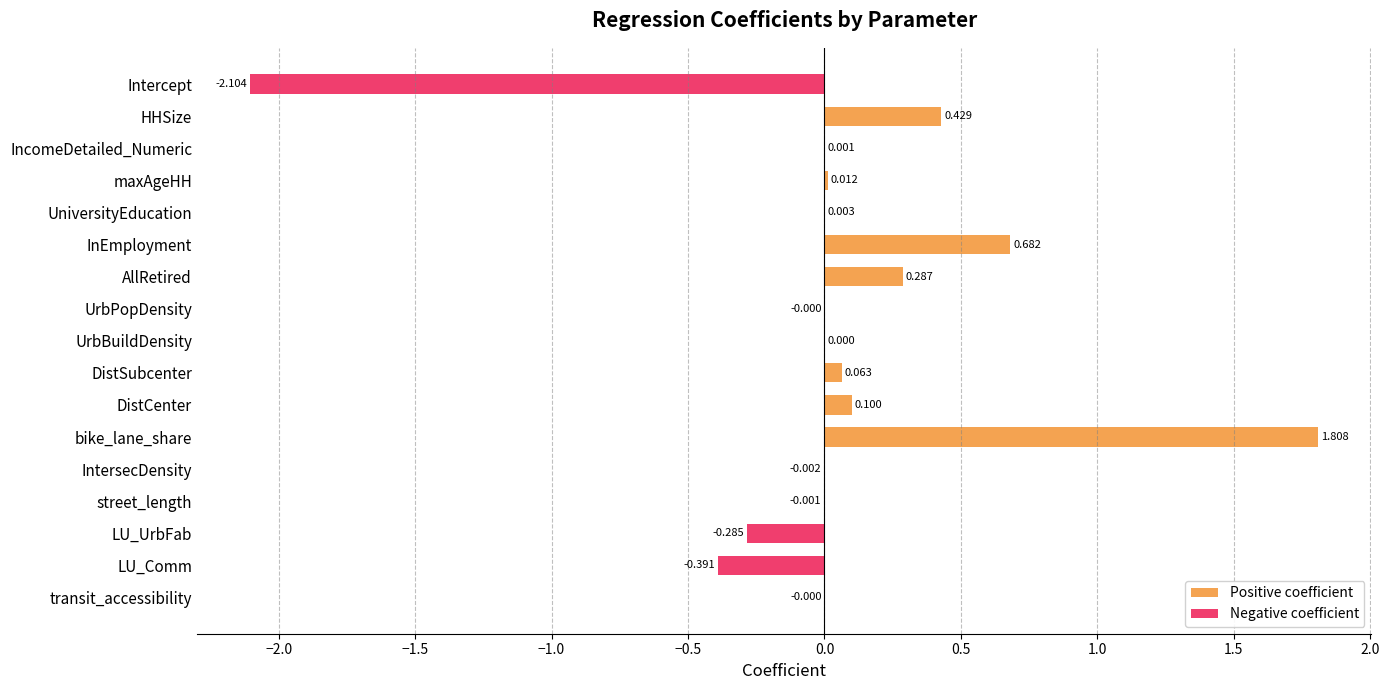

True or false: Negative coefficient has a value of -0.0 at UrbPopDensity.

False